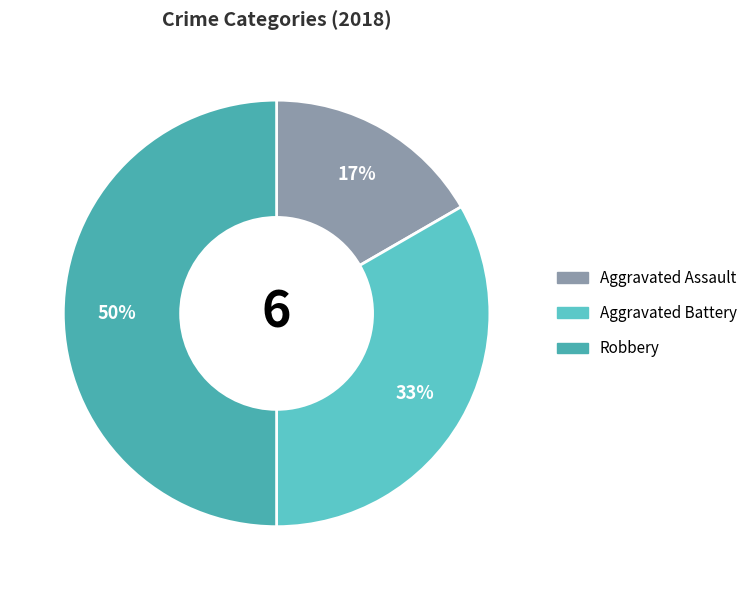

Does any single category account for the majority?

No